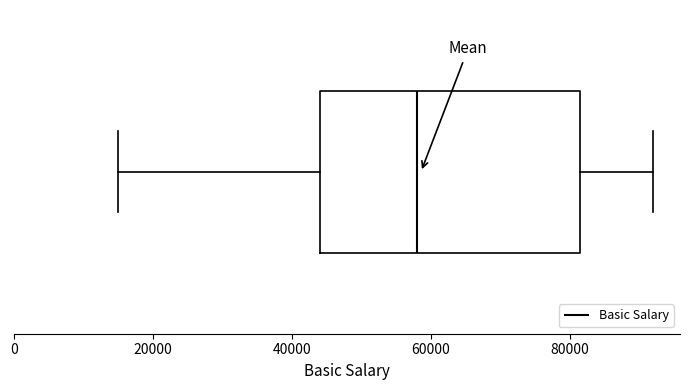

Where does the right whisker of the box end on the x-axis? The values are not printed on the chart, so give them approximately, as read against the axis.

92000